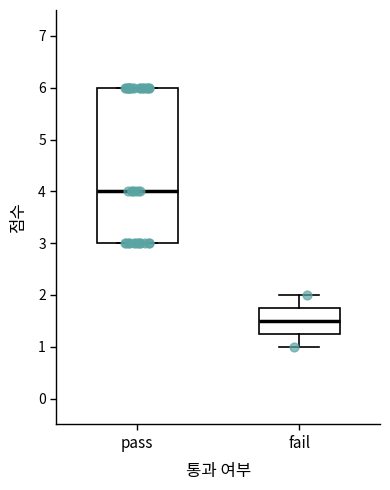

Comparing the boxes themselves (not the whiskers), which one is the tallest?

pass